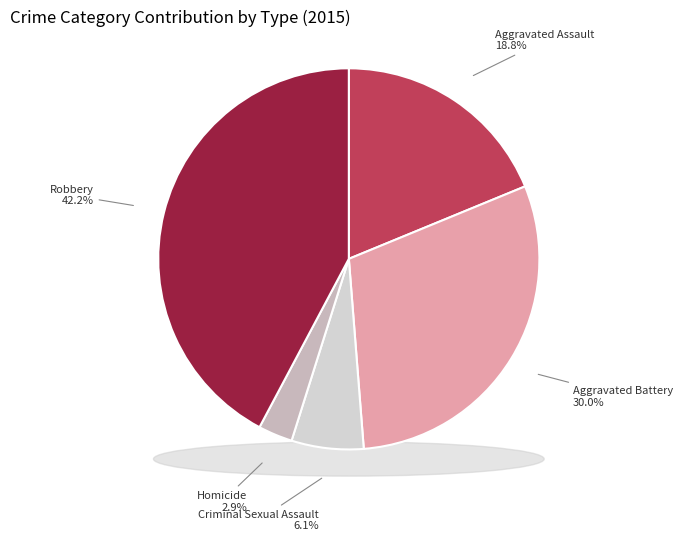

Is it true that Aggravated Battery is 30% of the pie?

True